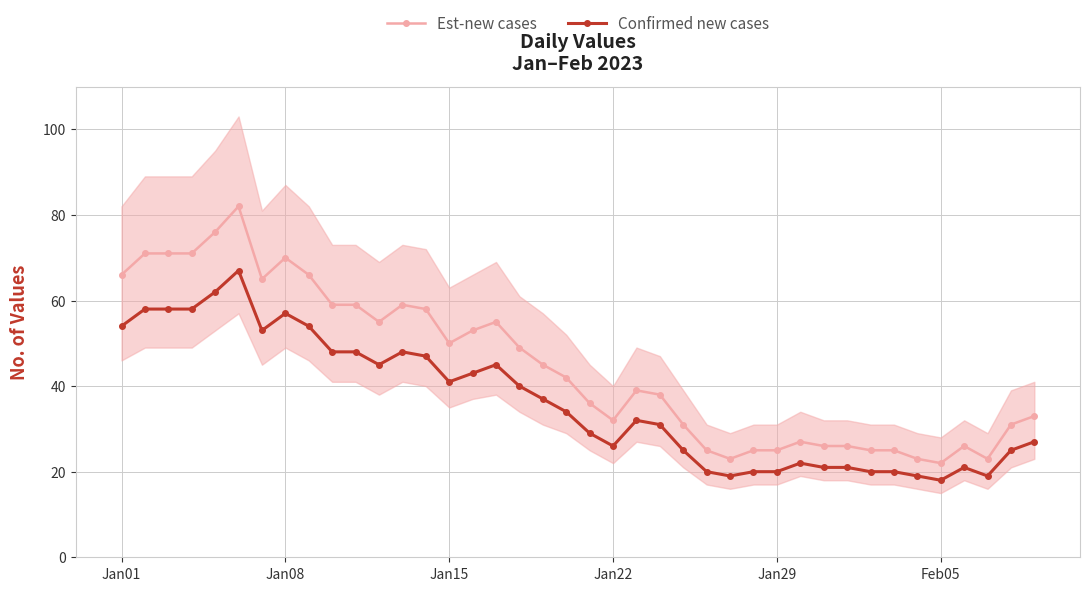

What is the minimum value for Est-new cases?

22